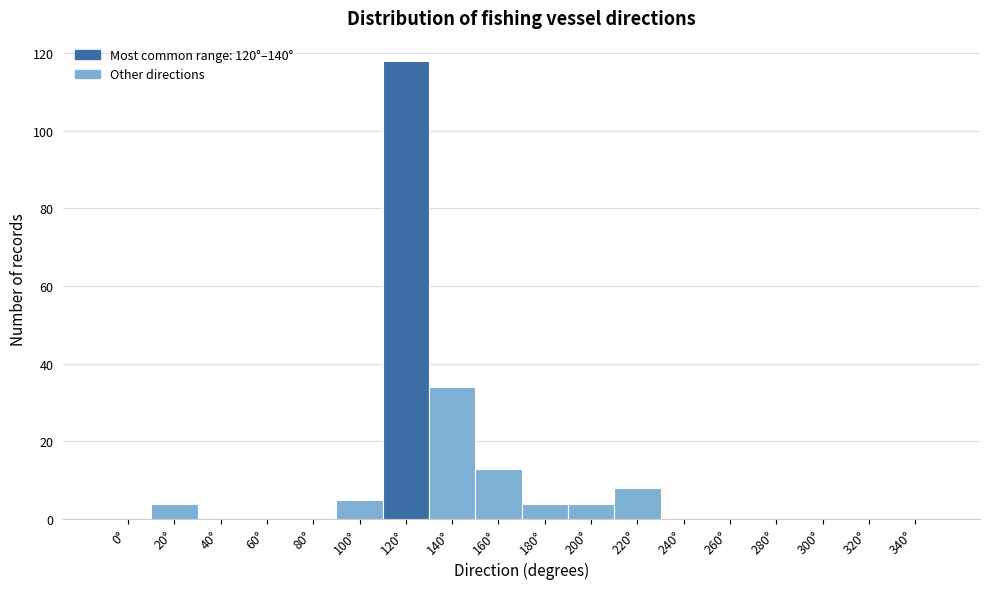

Reading left to right, list all the values displayed in this chart.

0°=0	20°=4	40°=0	60°=0	80°=0	100°=5	120°=118	140°=34	160°=13	180°=4	200°=4	220°=8	240°=0	260°=0	280°=0	300°=0	320°=0	340°=0